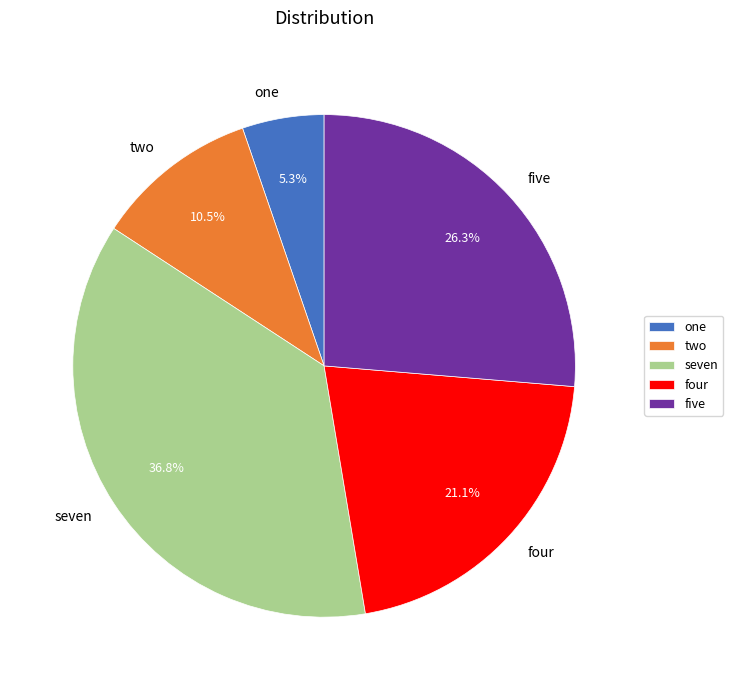

Which slice is the smallest?

one